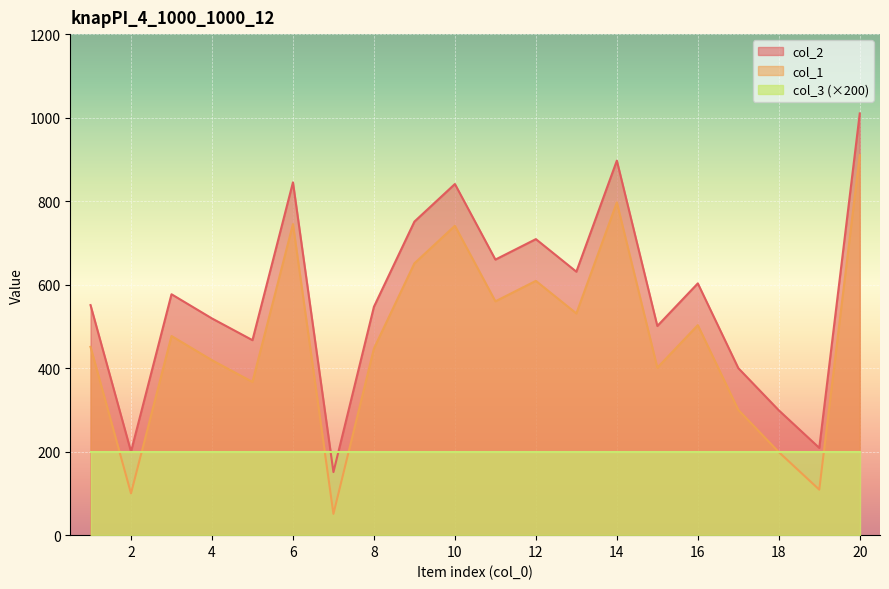

List the series in order of their overall mean, highest first.

col_2, col_1, col_3 (×200)